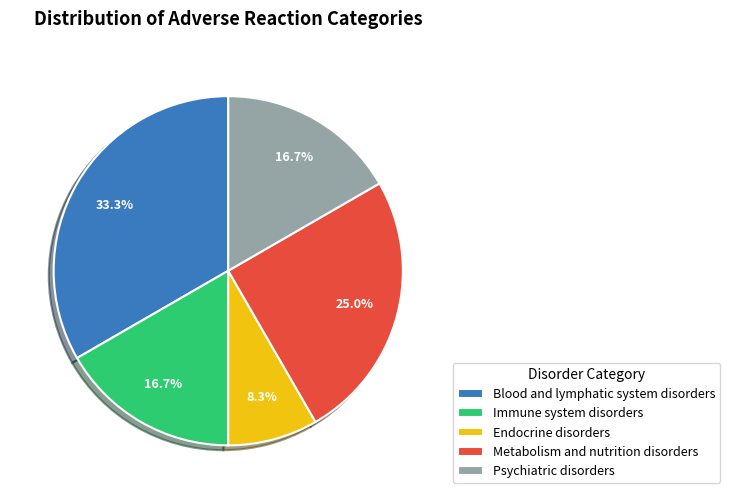

How many segments does this pie chart have?

5